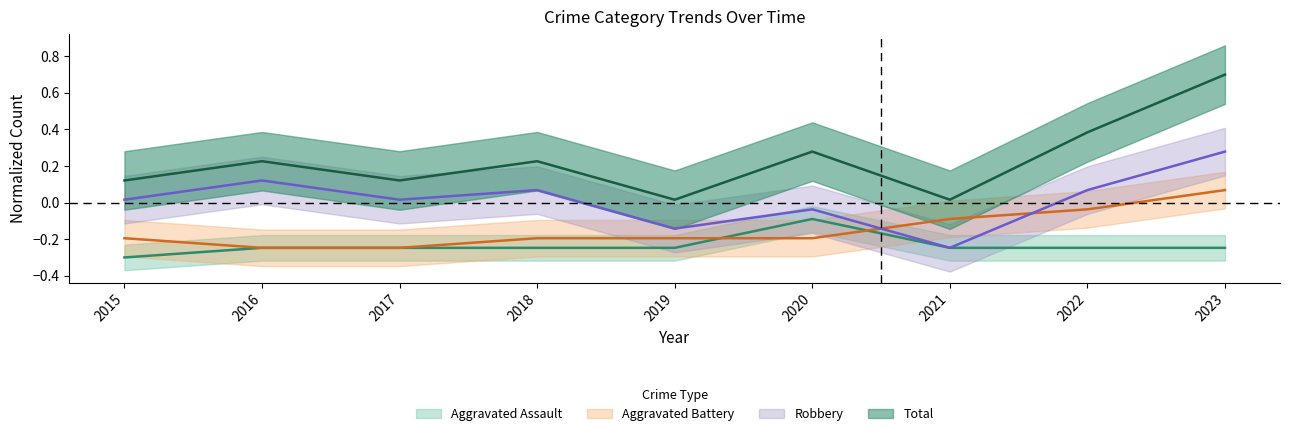

List the series in order of their overall mean, lowest first.

Aggravated Assault, Aggravated Battery, Robbery, Total